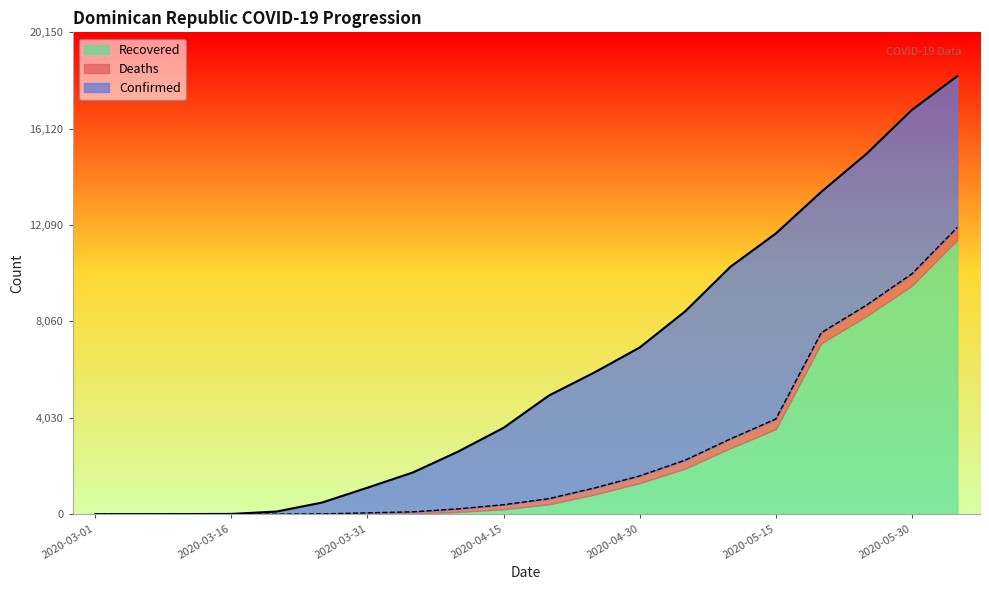

Is it true that Confirmed equals 488 at 2020-03-26?

True